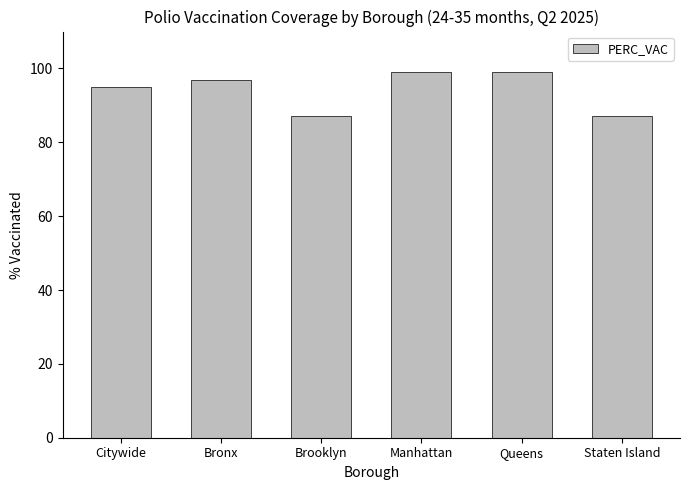

Approximately how many times larger is the value at Queens compared to Manhattan?

1.0